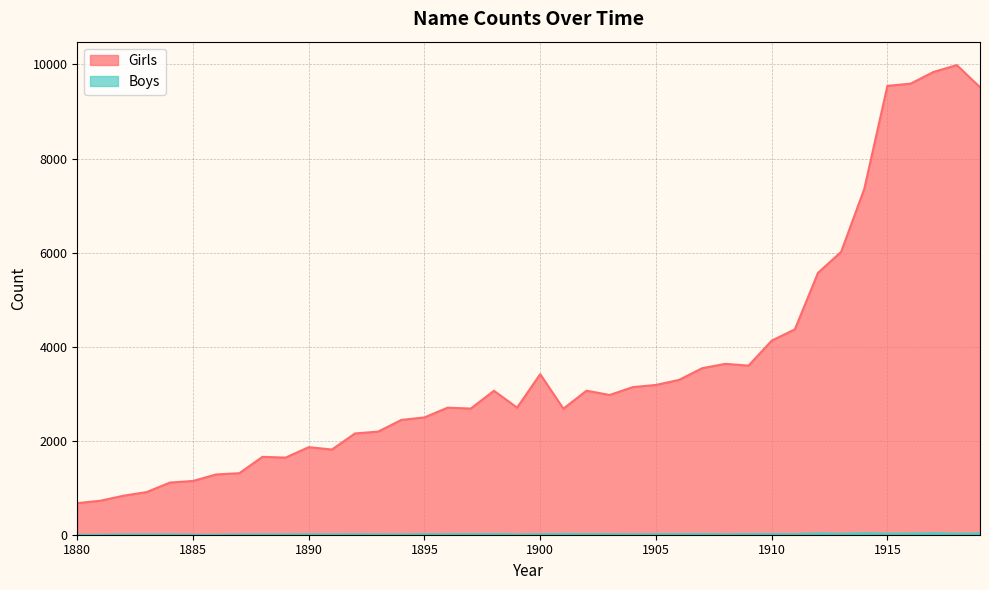

At which label does Girls first exceed 2972?

1898